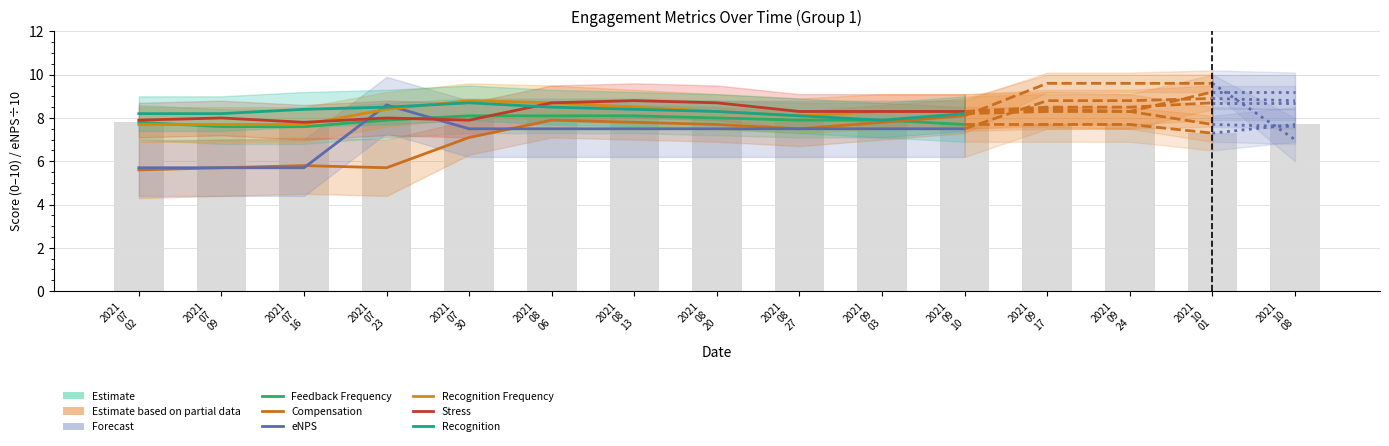

How many categories are shown in the chart?

11